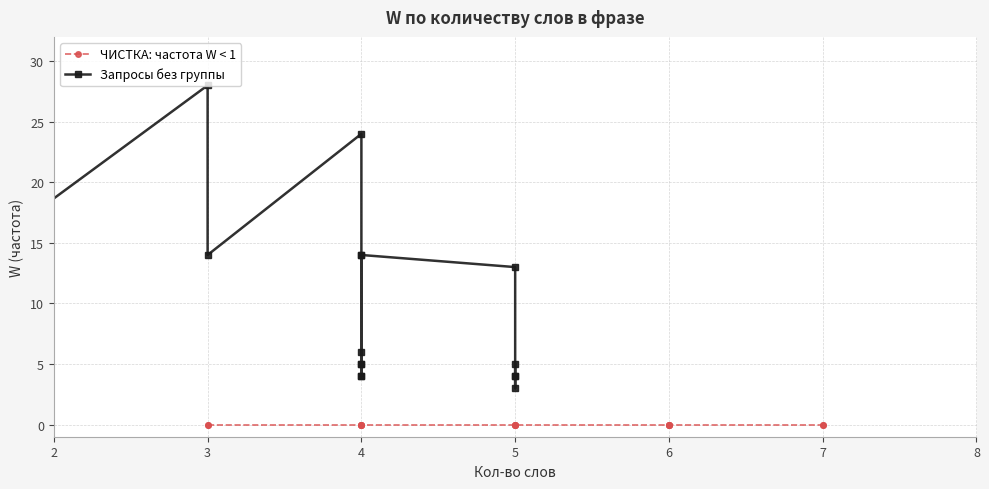

What are all the series names shown in the legend?

ЧИСТКА: частота W < 1, Запросы без группы